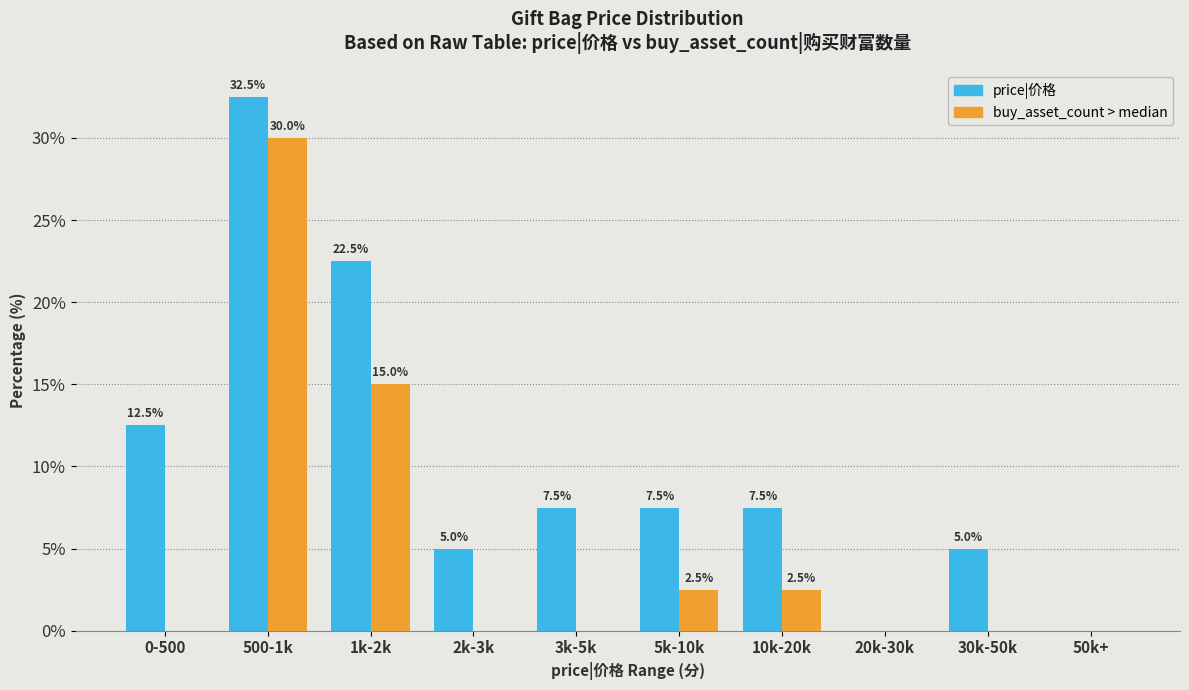

What is the maximum value shown in the chart?

32.5